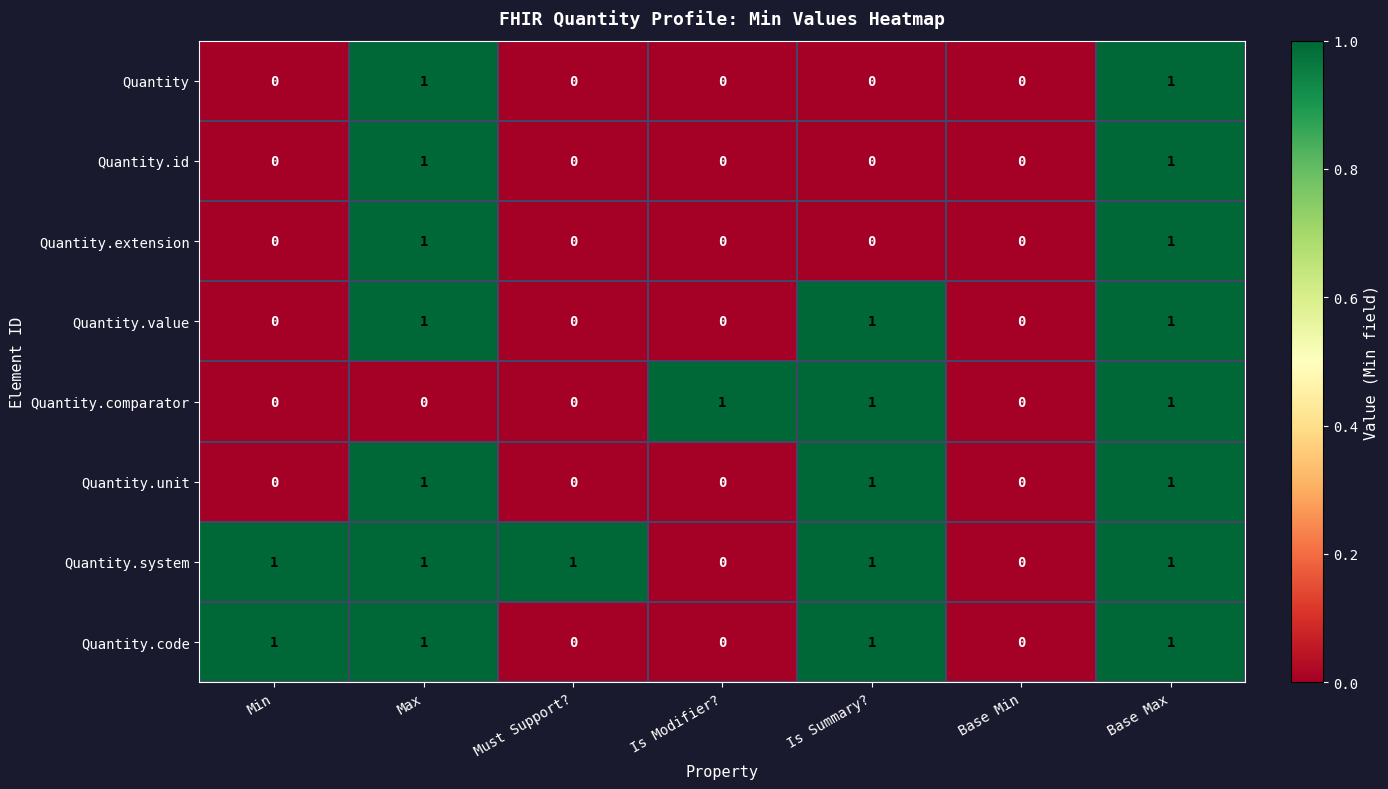

How many Quantity.id values are between 0 and 1?

7